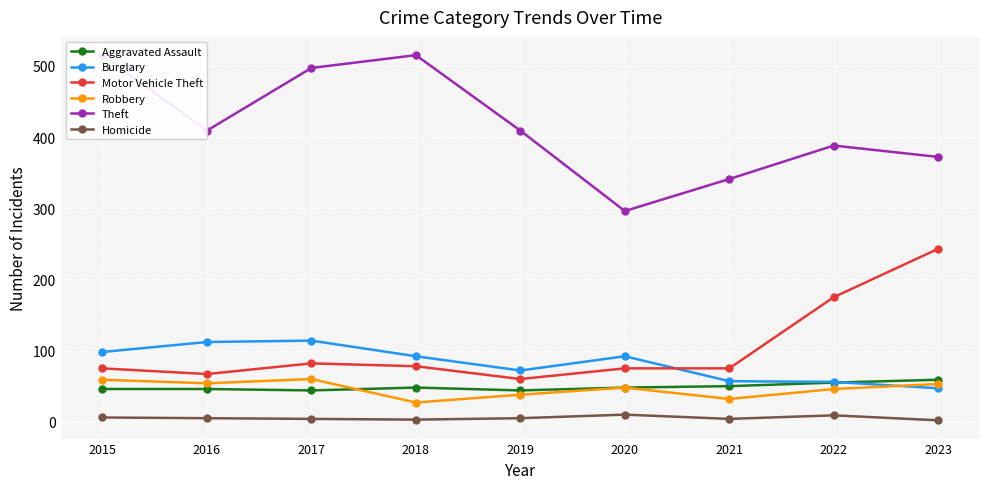

True or false: Homicide and Burglary intersect in this chart.

False